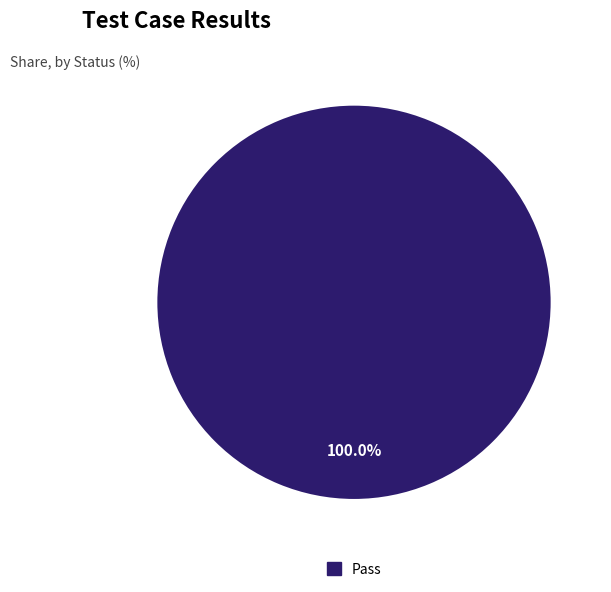

Is there any slice that represents more than half of the pie?

Yes